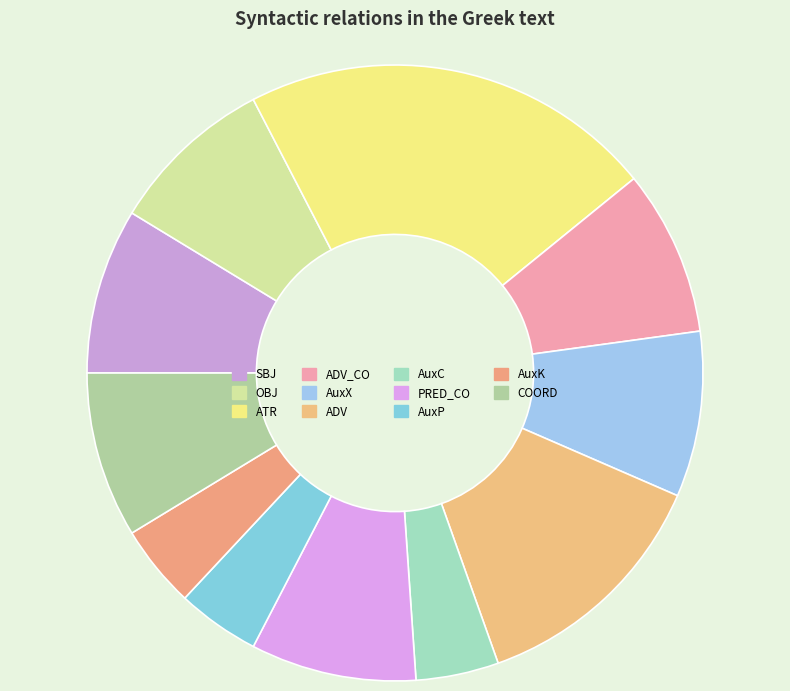

Which has a higher value, OBJ or ADV_CO?

OBJ